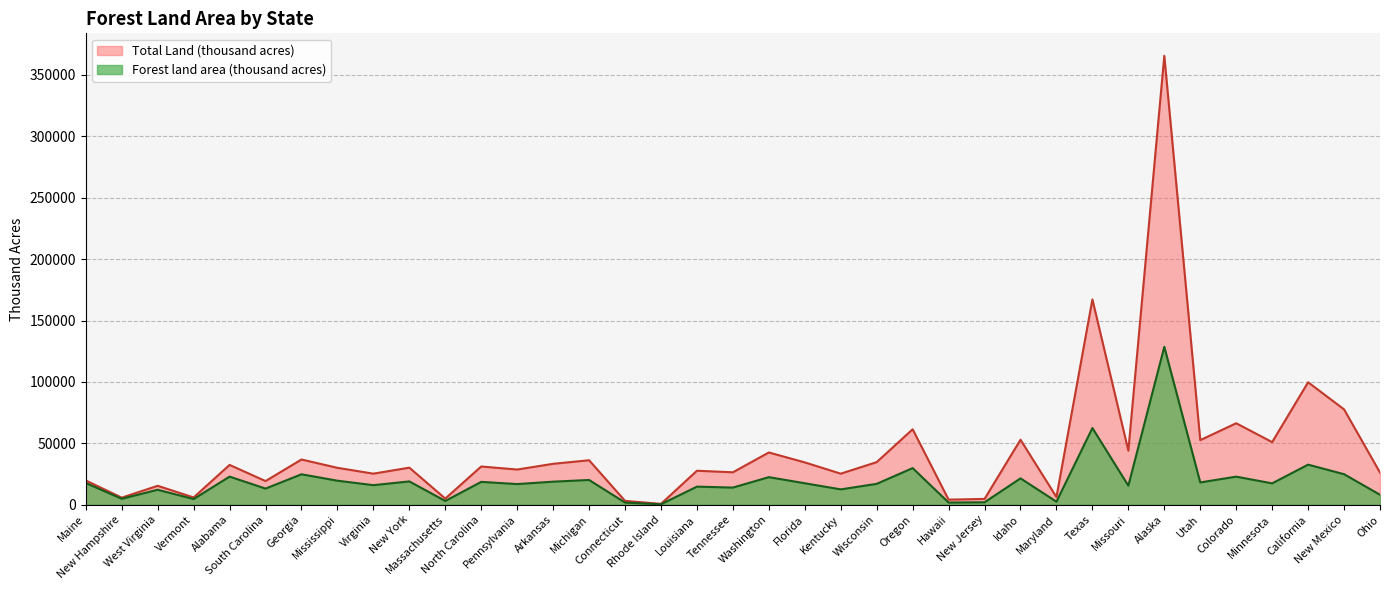

What is the label of the 28th point from the left?

Maryland